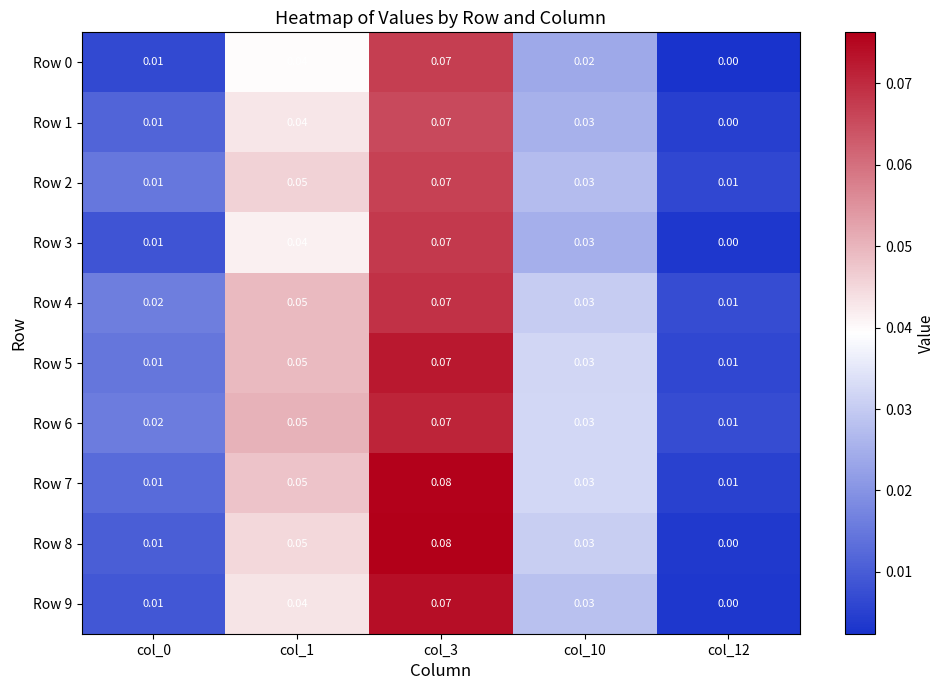

Is the value of Row 5 at col_12 greater than the value of Row 2 at col_1?

No